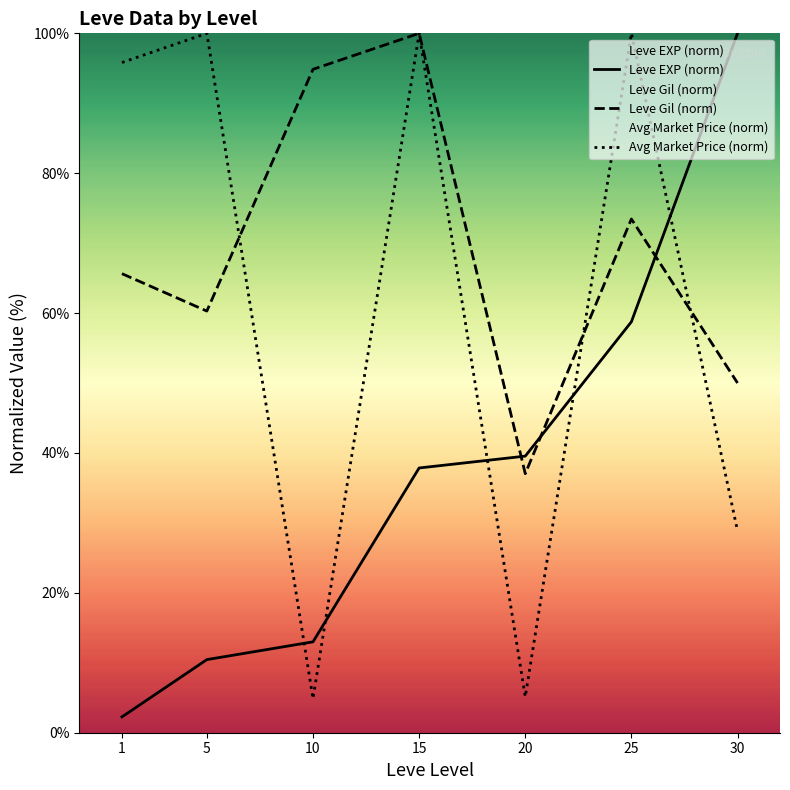

What are all the series names shown in the legend?

Leve EXP (norm), Leve Gil (norm), Avg Market Price (norm)